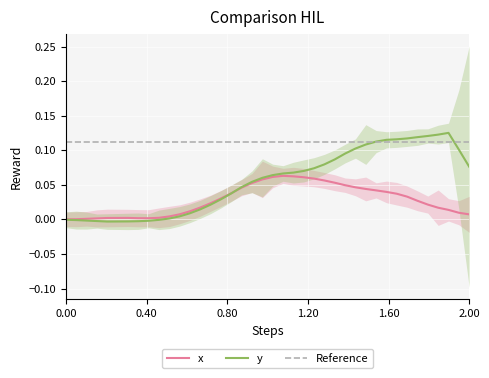

How many data points does each series have?

40